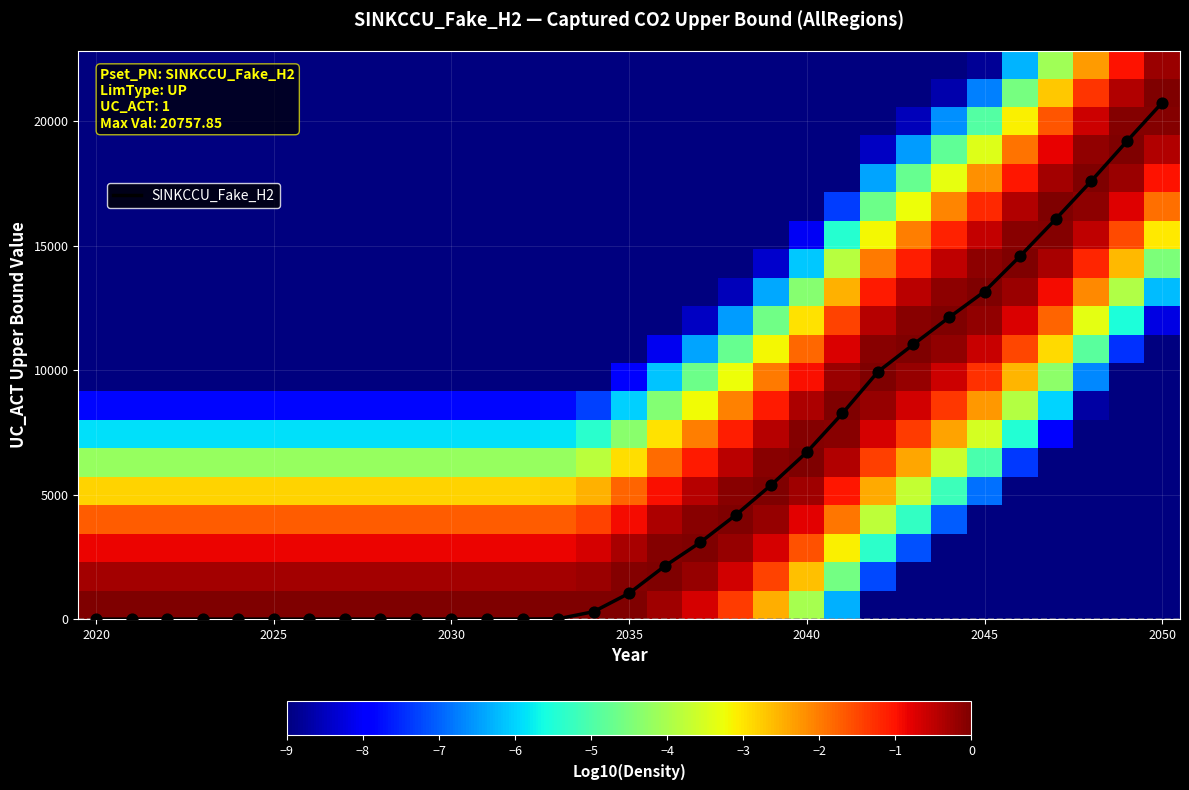

True or false: SINKCCU_Fake_H2 has a value of 1039.9 at 2035.

True